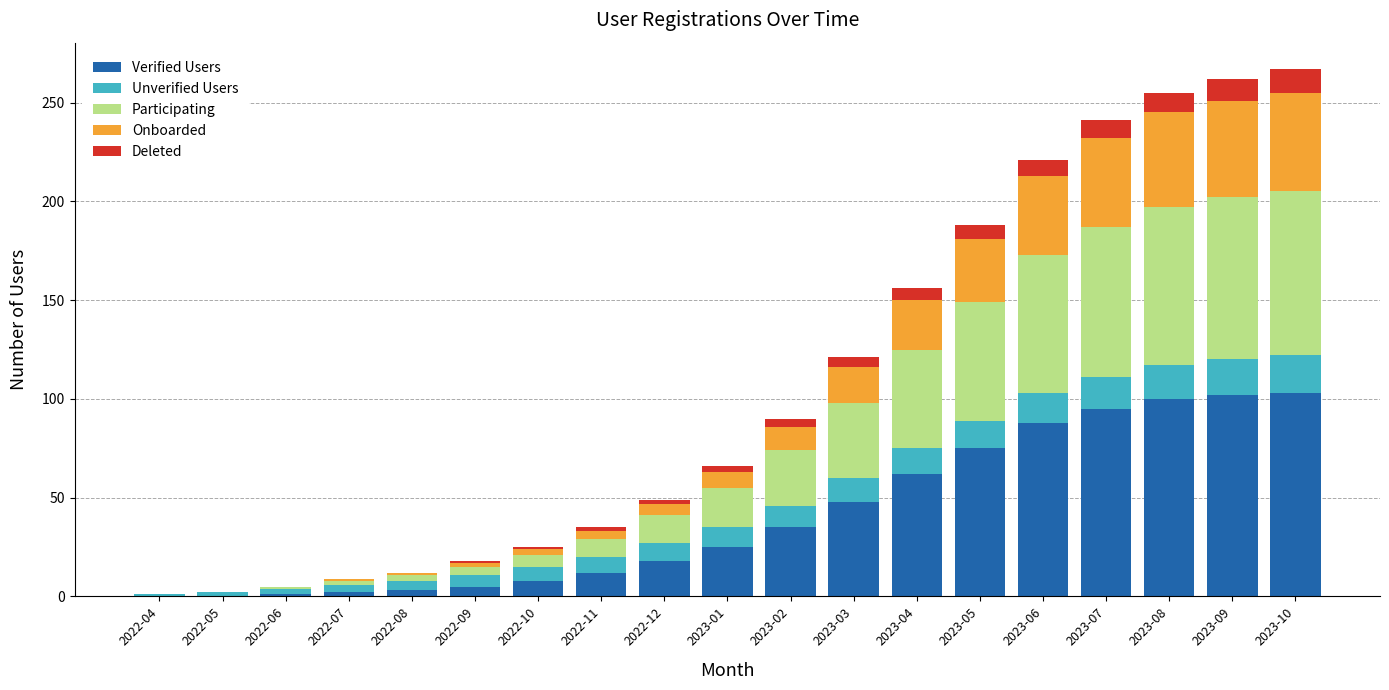

What is the highest value of the Verified Users series?

103